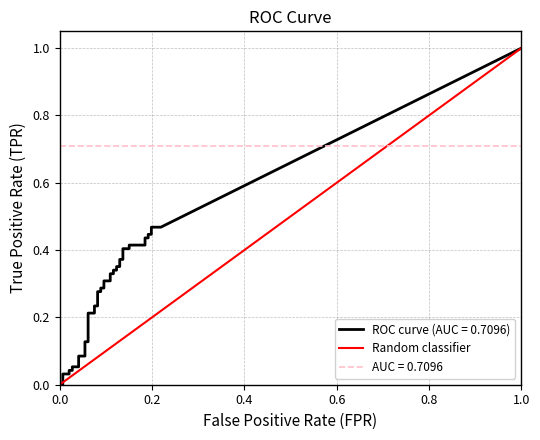

Which has a higher value, 0.0 or 1.0?

1.0